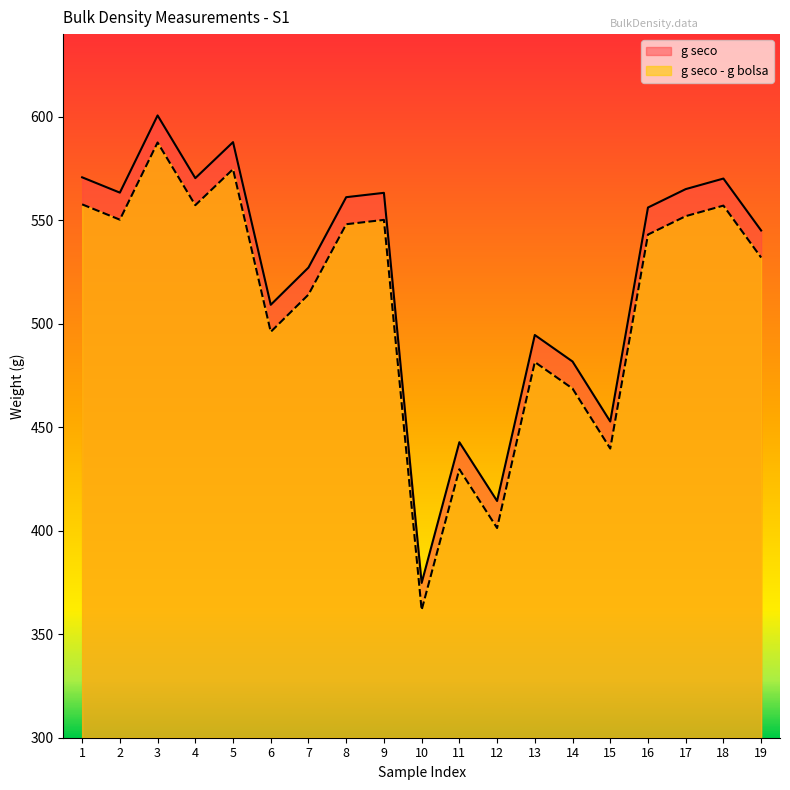

Where does the g seco - g bolsa series first go above 543?

1